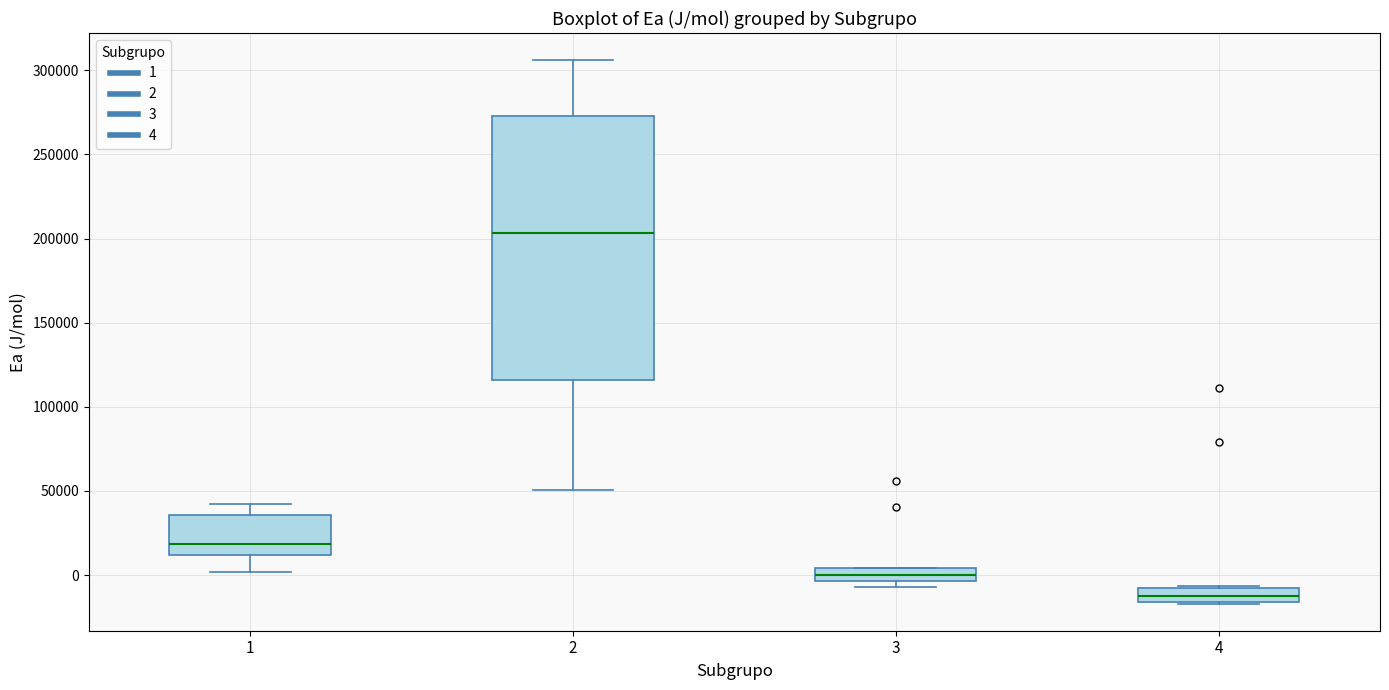

Reading left to right, transcribe this box plot: for each box, give where its median line is, the range the box spans, and where its two whiskers end, as read against the y-axis. The values are not printed on the chart, so give them approximately, as read against the axis.

1: median 20000, box 10000 to 35000, whiskers 0 to 40000
2: median 205000, box 115000 to 275000, whiskers 50000 to 305000
3: median 0, box -5000 to 5000, whiskers -5000 (just below the box's lower edge) to 5000
4: median -15000 (inside the box), box -15000 to -5000, whiskers -15000 to -5000